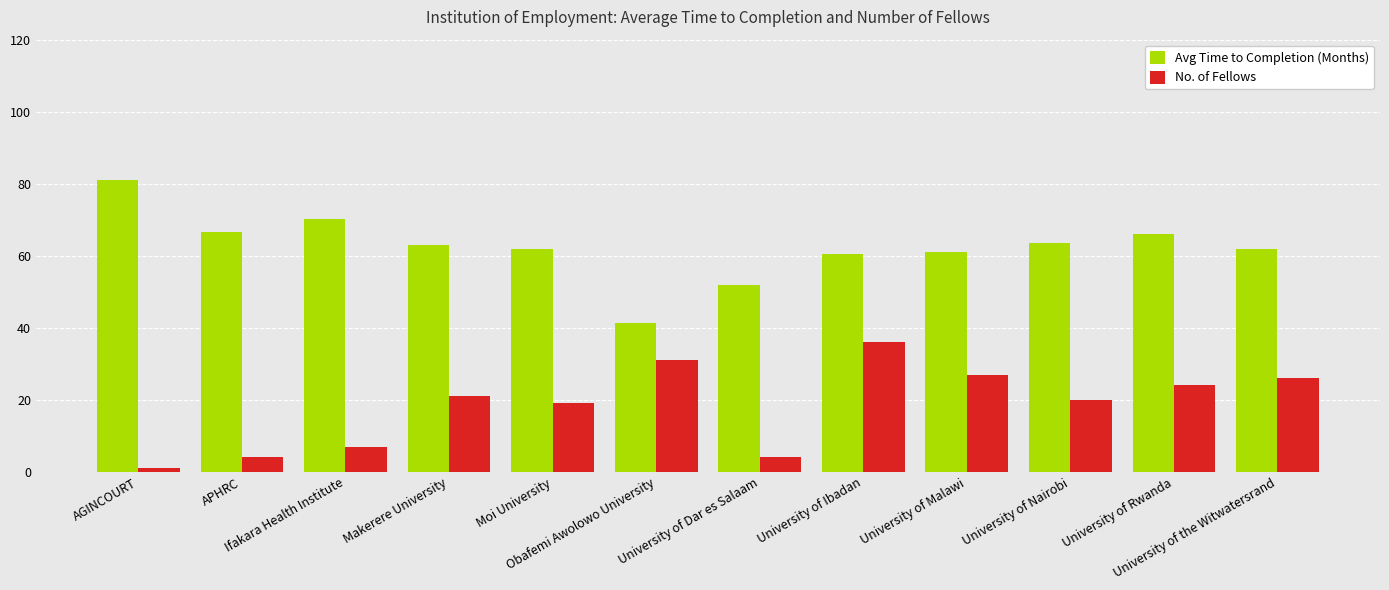

At Ifakara Health Institute, list the series in order from largest to smallest.

Avg Time to Completion (Months), No. of Fellows